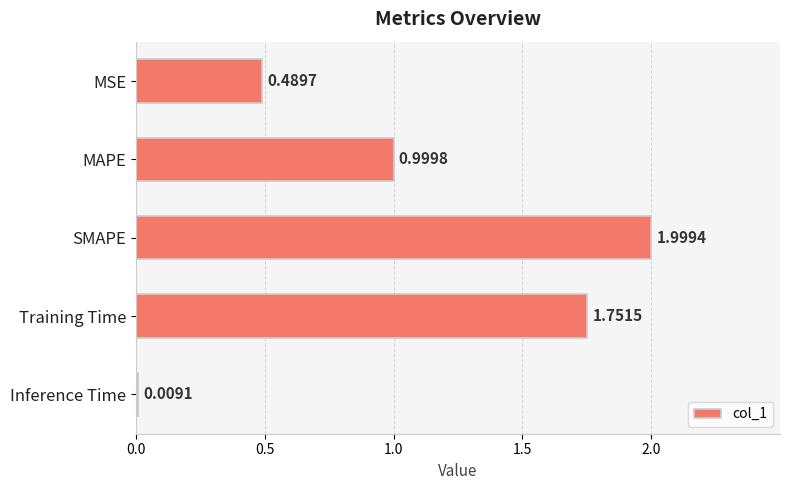

Rank the categories by value from lowest to highest.

Inference Time, MSE, MAPE, Training Time, SMAPE